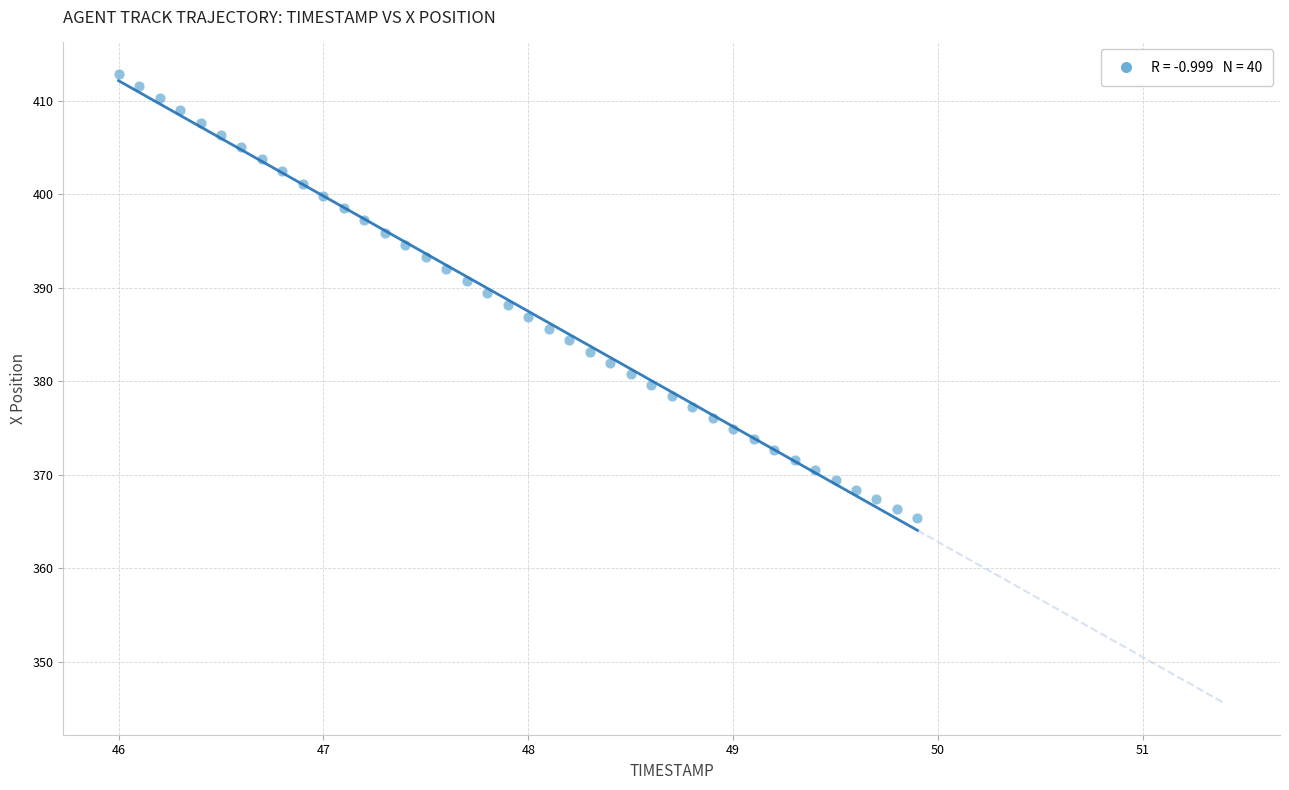

What is the range of X values (max minus min)?

3.9